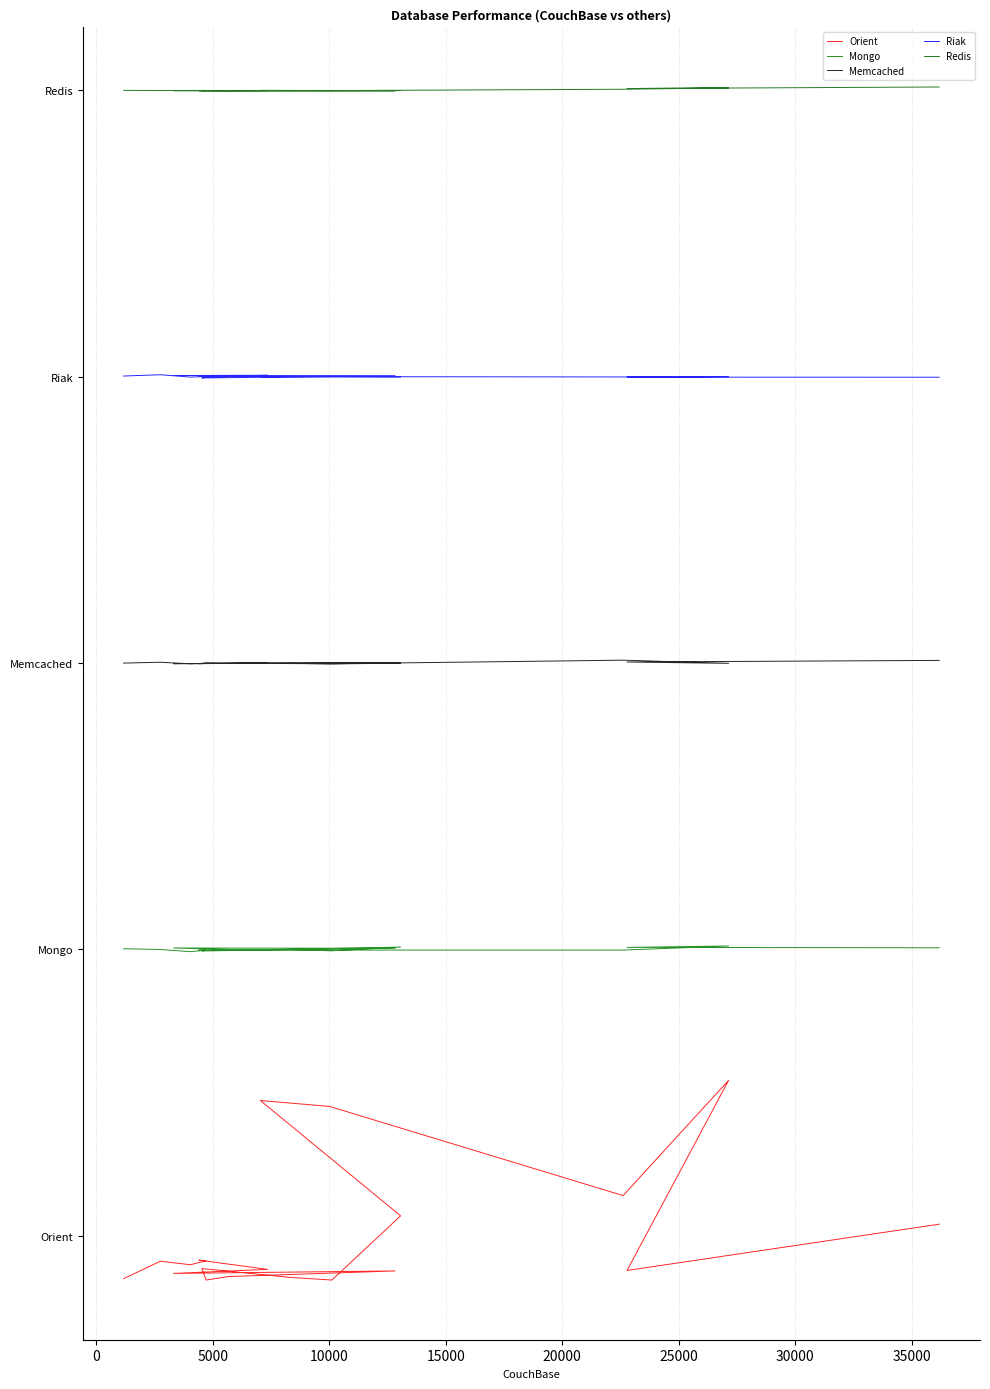

True or false: Memcached and Orient intersect in this chart.

False